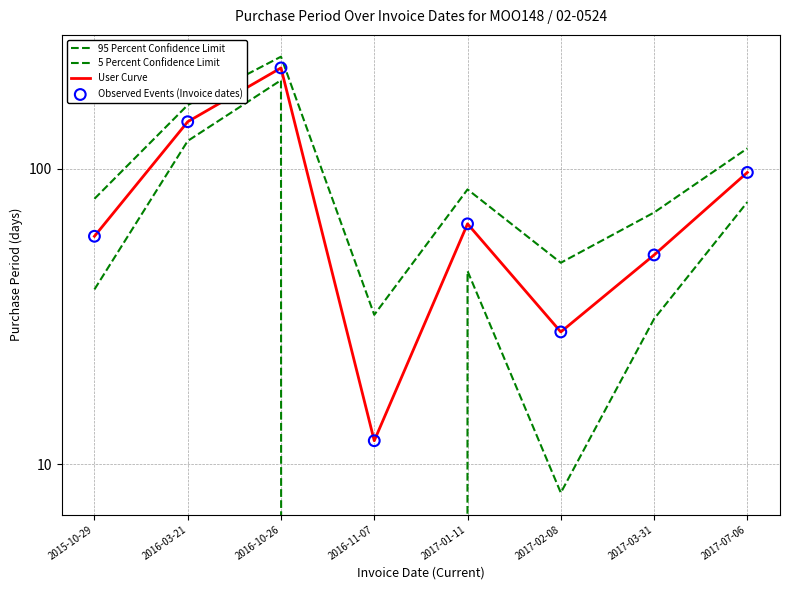

Which series has the largest total across all categories?

95 Percent Confidence Limit